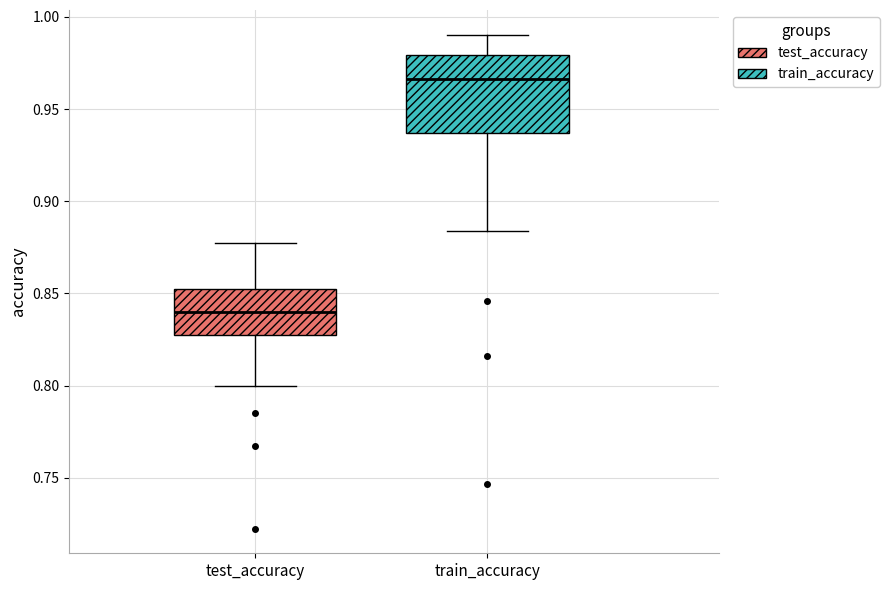

Which box is the tallest, from its lower edge to its upper edge?

train_accuracy